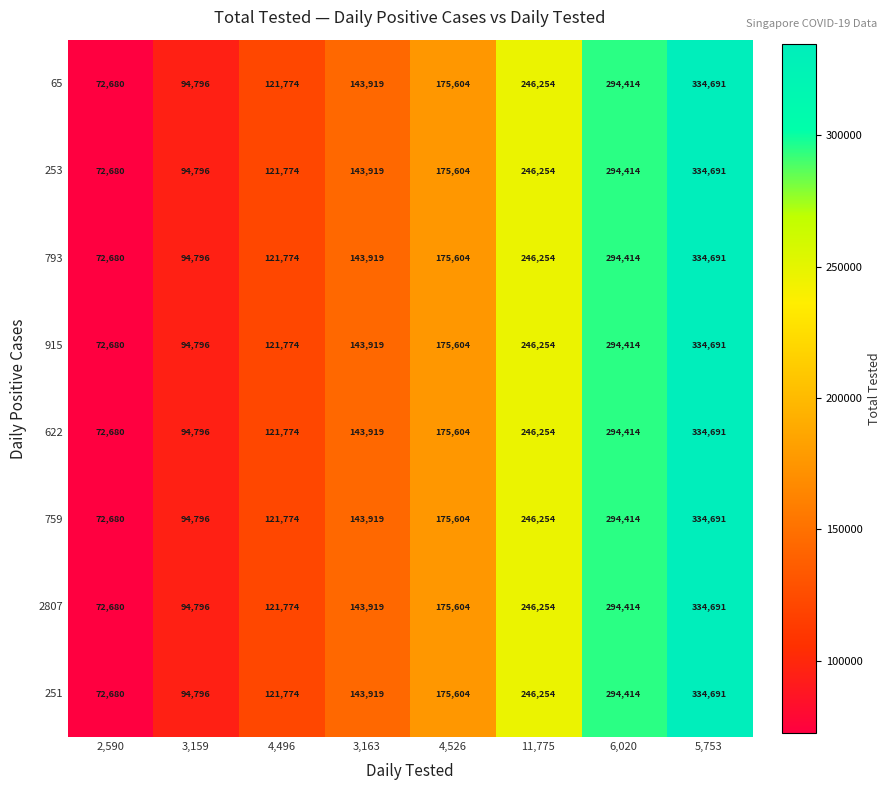

What is the total value across all series at 4,526?

1404832